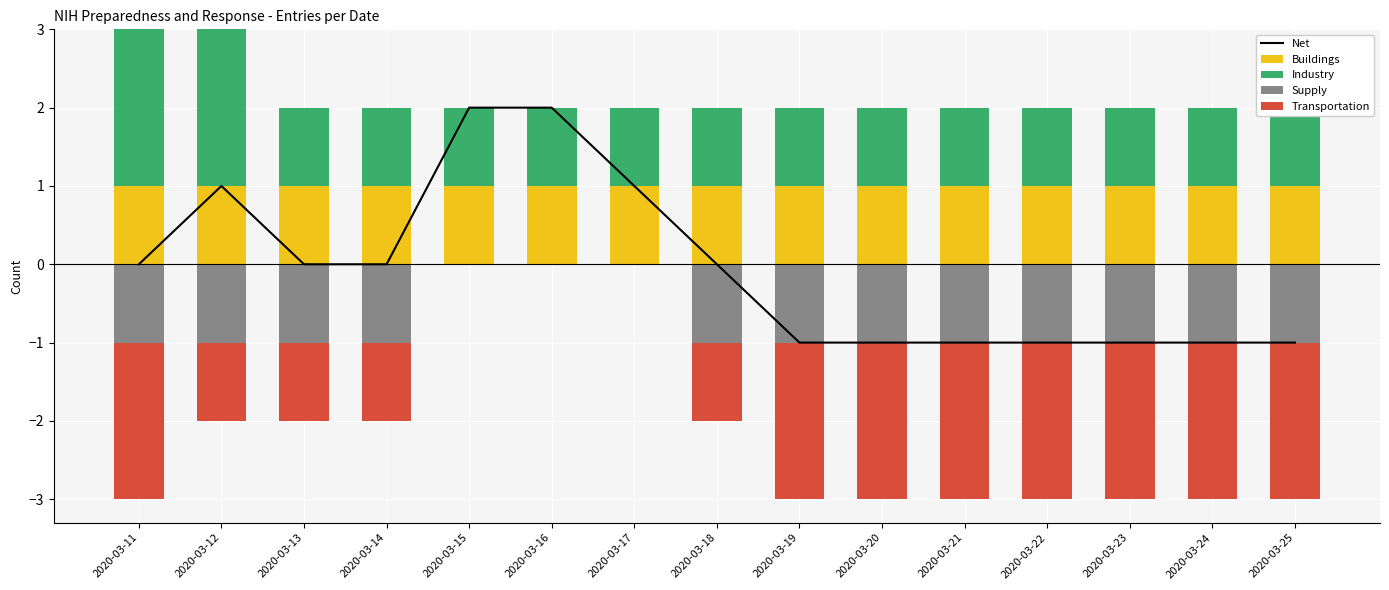

Which series changed the most between 2020-03-20 and 2020-03-25?

Net